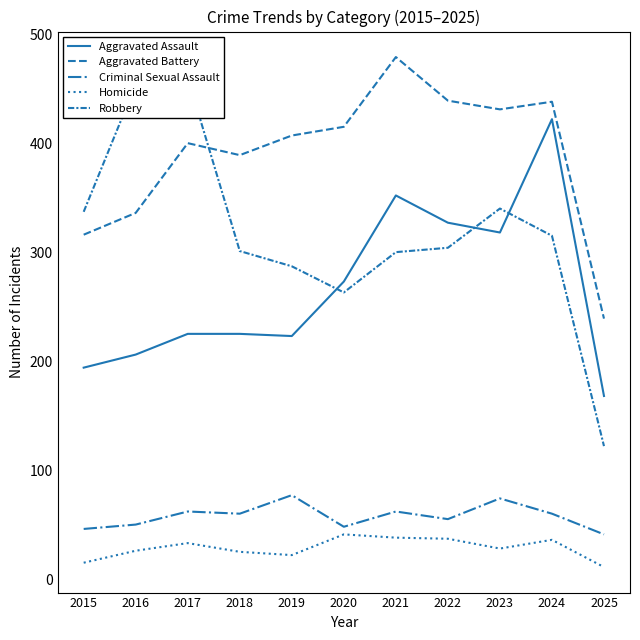

Where is the first local minimum for Homicide?

2019